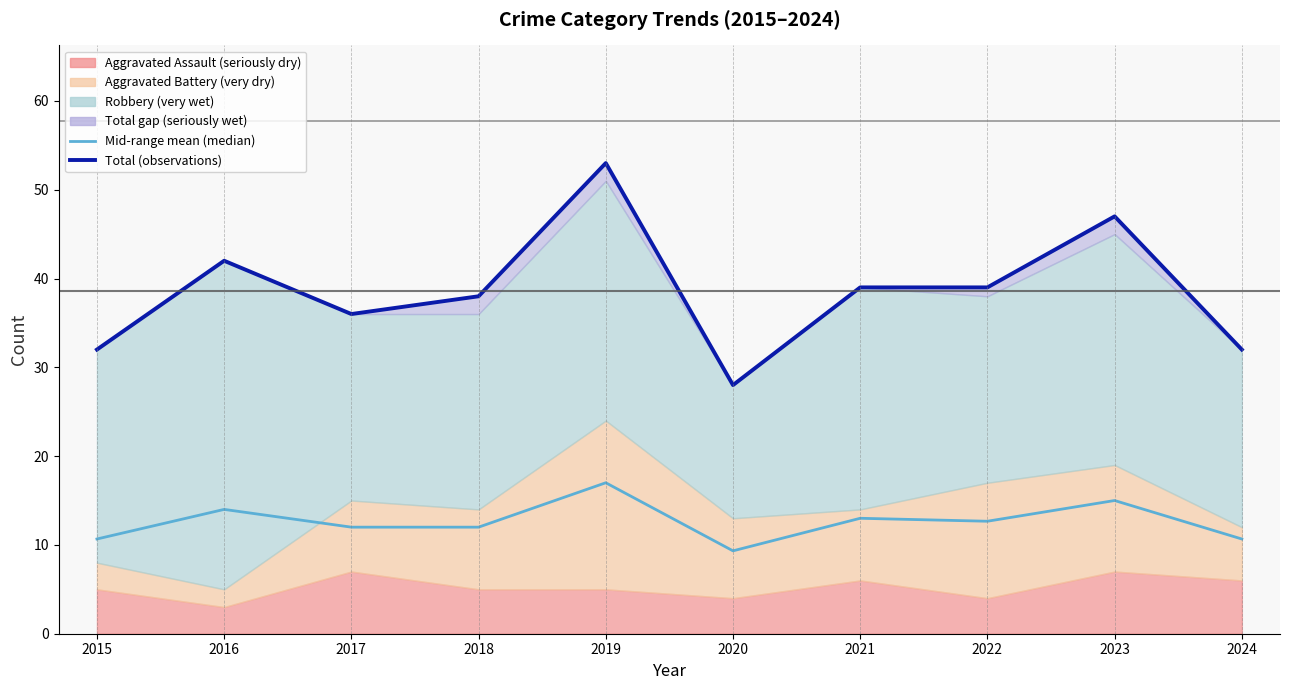

How many data points does each series have?

10